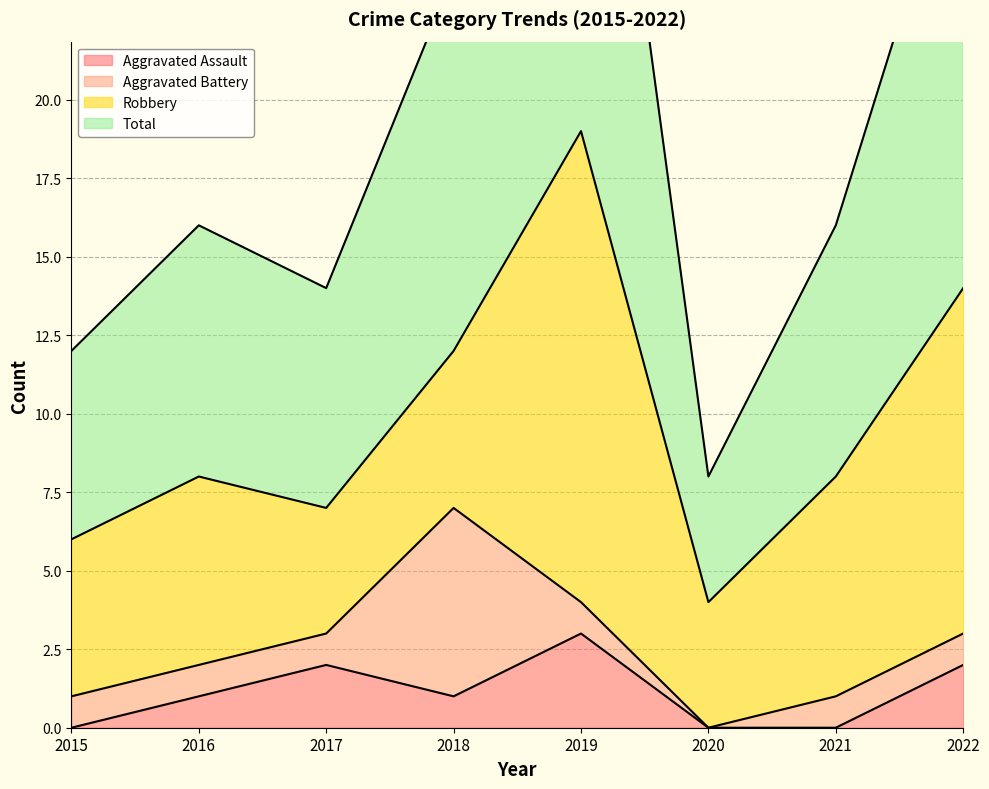

Which label corresponds to the smallest value in the chart?

2015